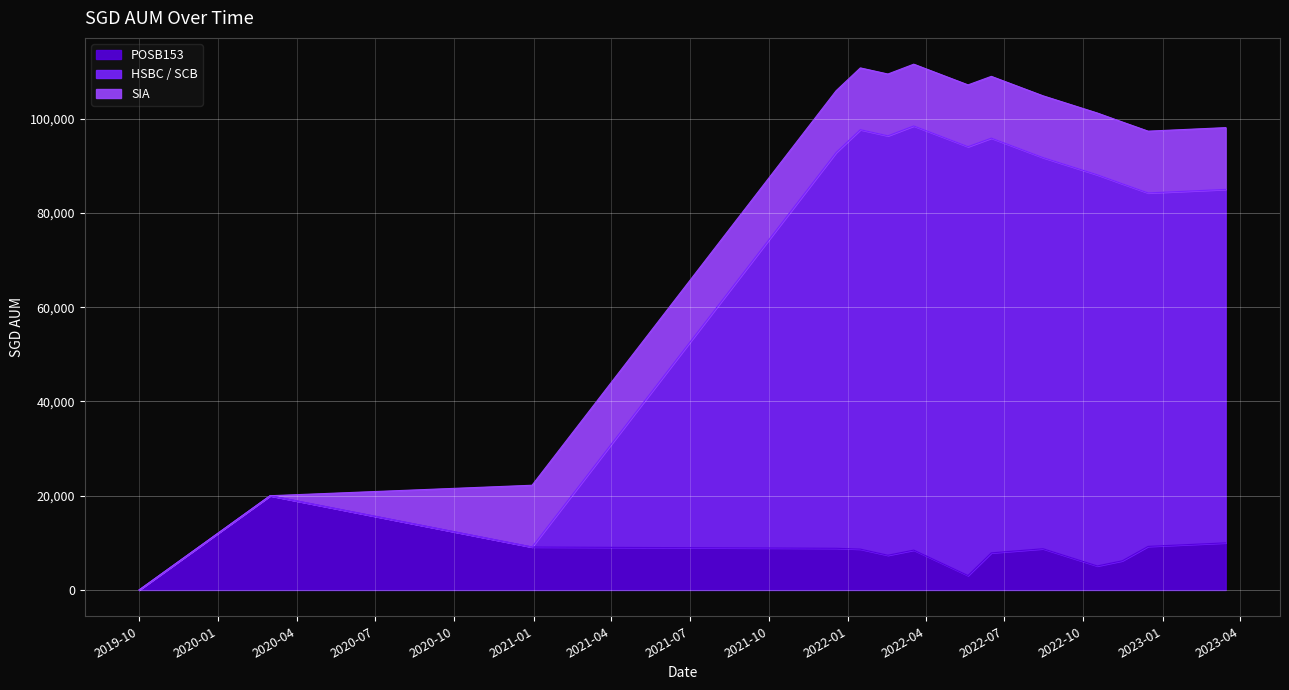

Is it true that POSB153 equals 9054 at 2022-04?

False